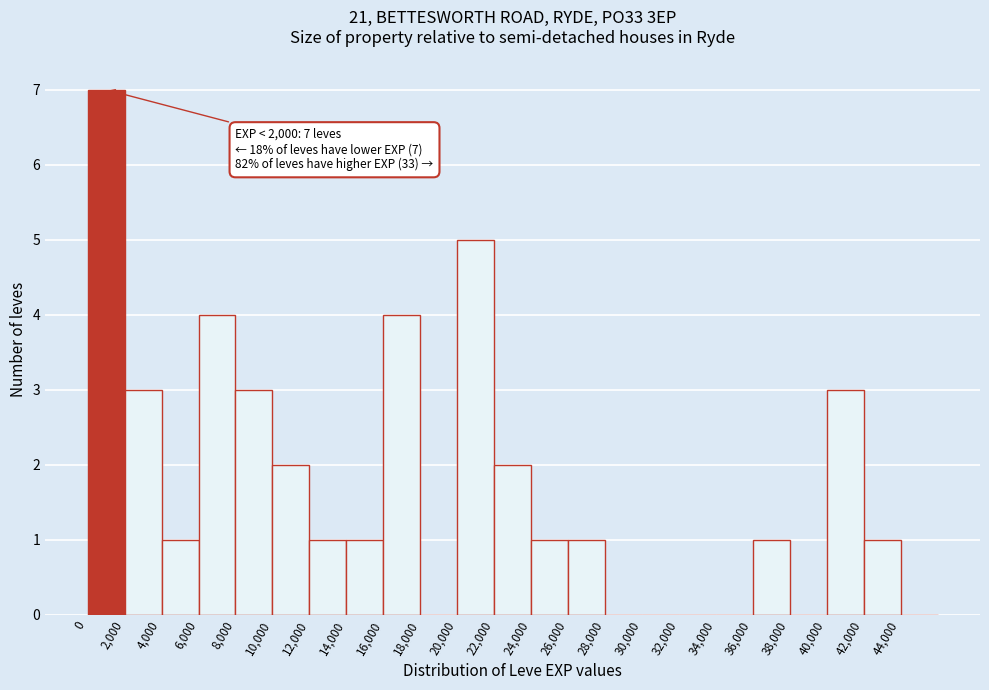

Which range on the x-axis has the tallest bar?

0 to 2000